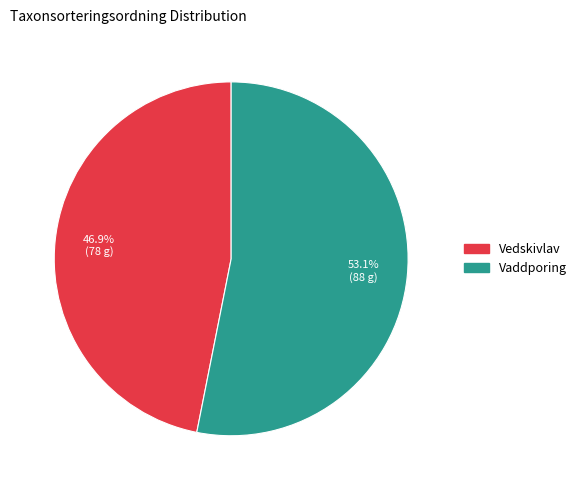

To the nearest percent, what is the average slice percentage?

50%